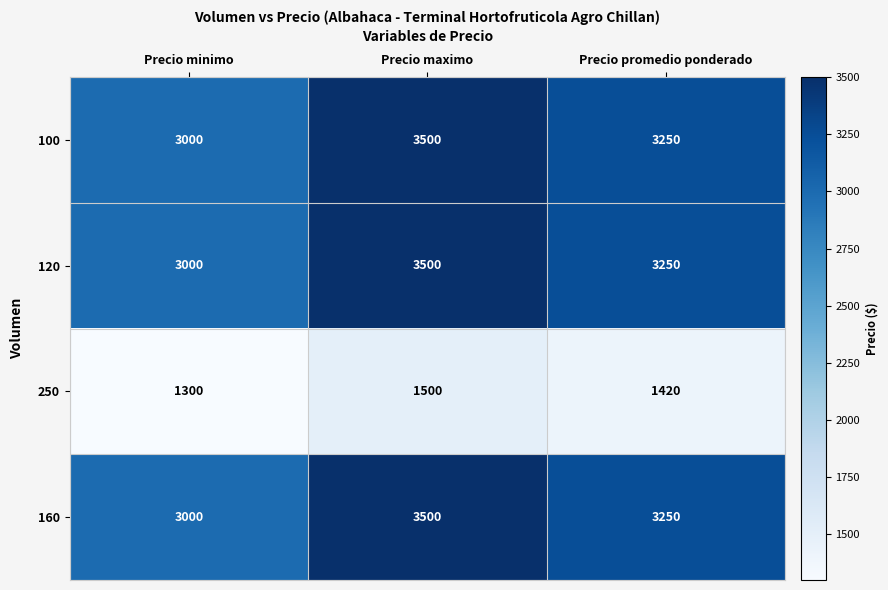

The value of 250 at Precio minimo is 1754. True or false?

False